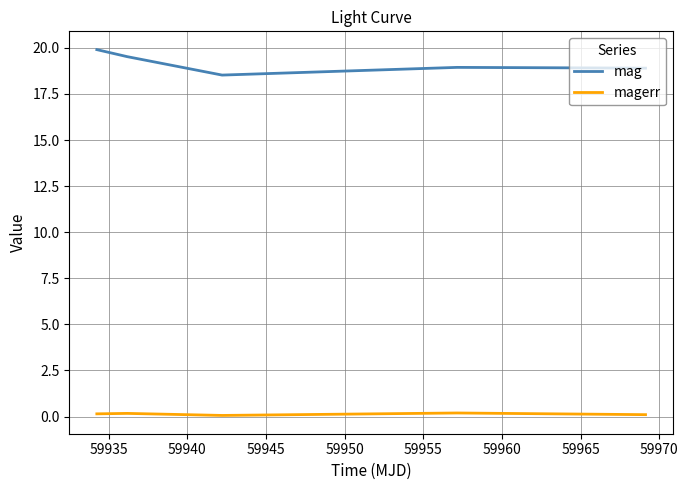

At how many categories does at least one series exceed 1?

5